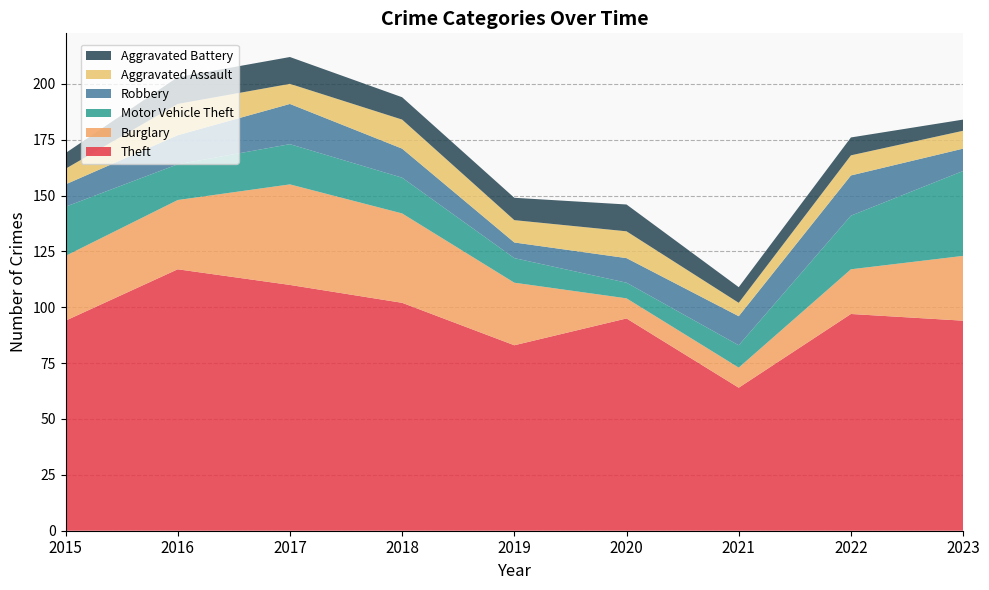

Reading left to right, transcribe all the data shown in this chart.

Theft: 94	117	110	102	83	95	64	97	94
Burglary: 29	31	45	40	28	9	9	20	29
Motor Vehicle Theft: 22	16	18	16	11	7	10	24	38
Robbery: 10	13	18	13	7	11	13	18	10
Aggravated Assault: 7	14	9	13	10	12	6	9	8
Aggravated Battery: 7	12	12	10	10	12	7	8	5